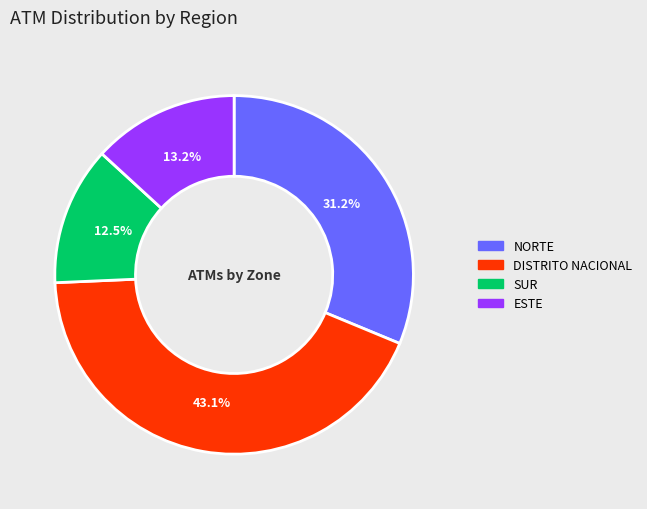

What percentage is the NORTE slice, to the nearest percent?

31%